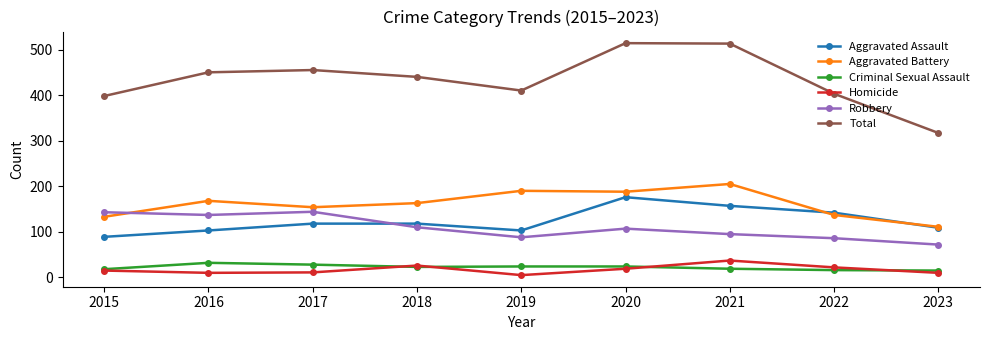

Where does the Aggravated Battery series first go above 163?

2016